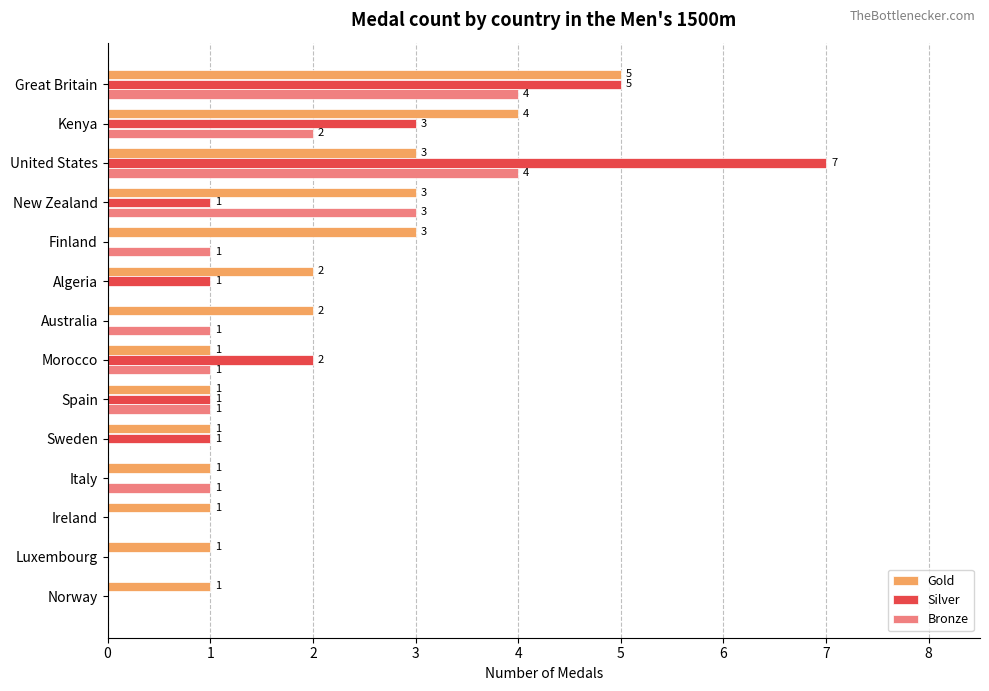

How many values in Silver are above zero?

8